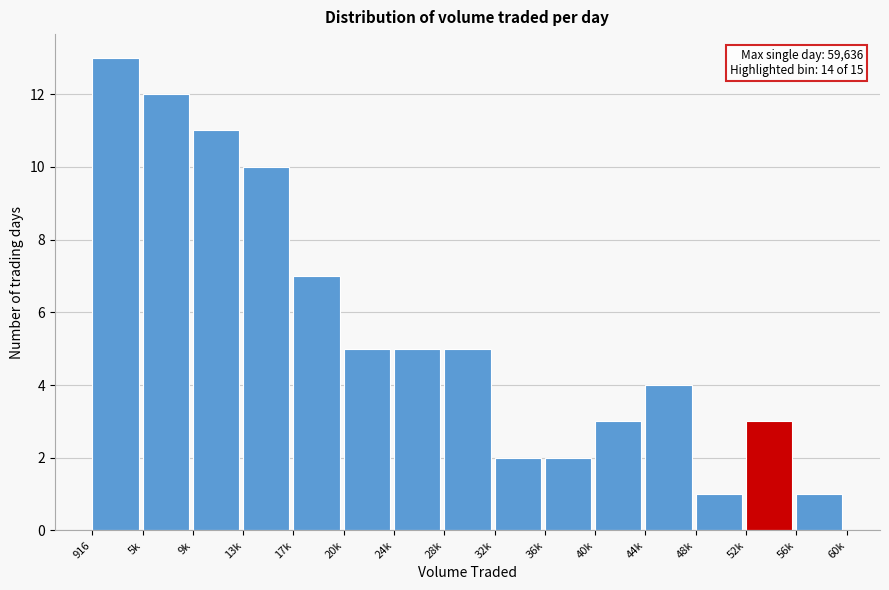

Reading left to right, what are all the values shown in this chart?

916=13	5k=12	9k=11	13k=10	17k=7	20k=5	24k=5	28k=5	32k=2	36k=2	40k=3	44k=4	48k=1	52k=3	56k=1